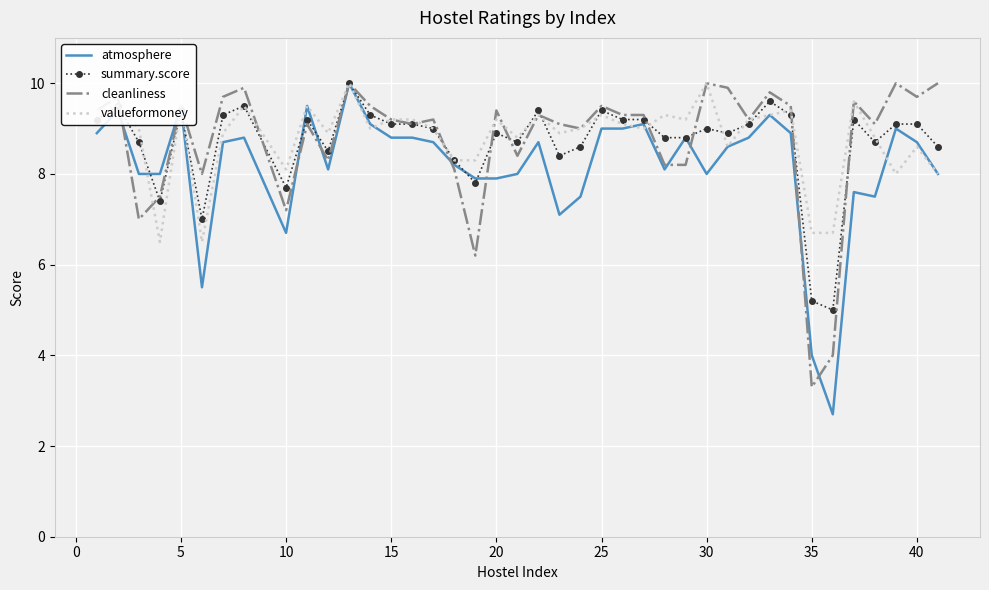

What is the greatest value displayed?

10.0